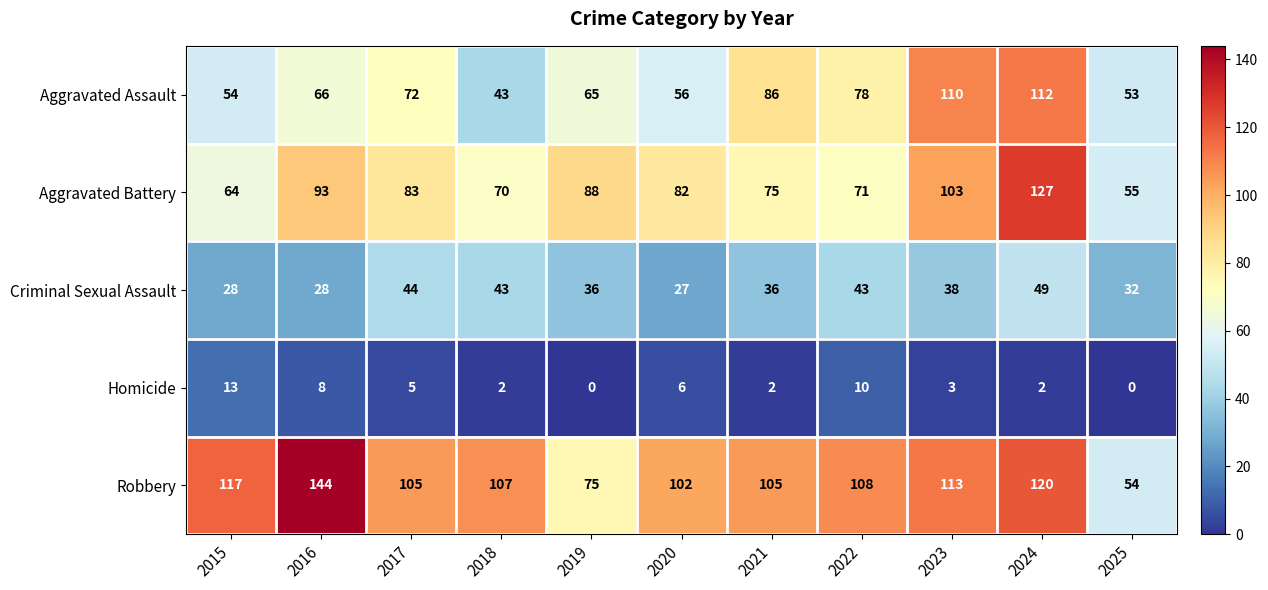

The Robbery series shows 79 at 2015. True or false?

False